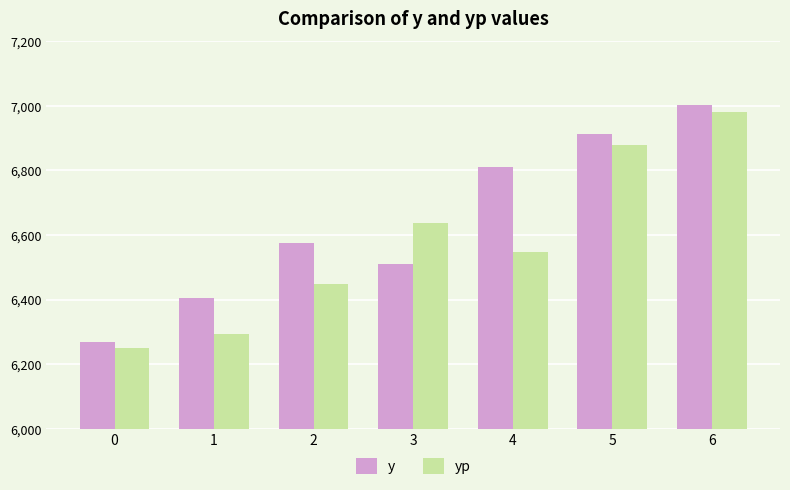

What is the difference between the highest and lowest values at 0?

19.3